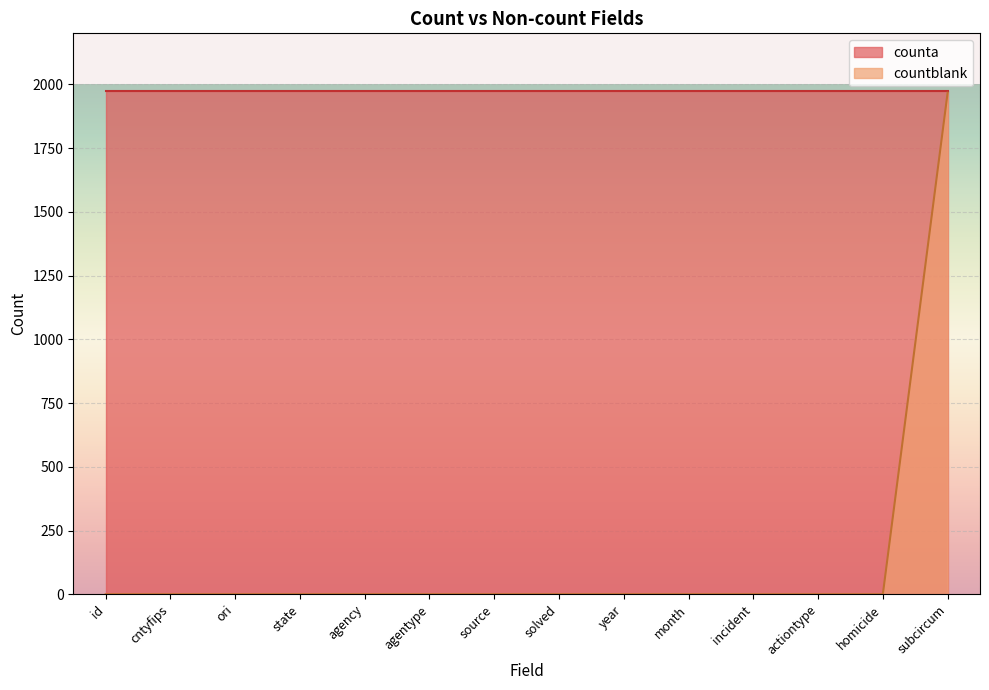

What is the difference between the maximum and minimum values?

1967